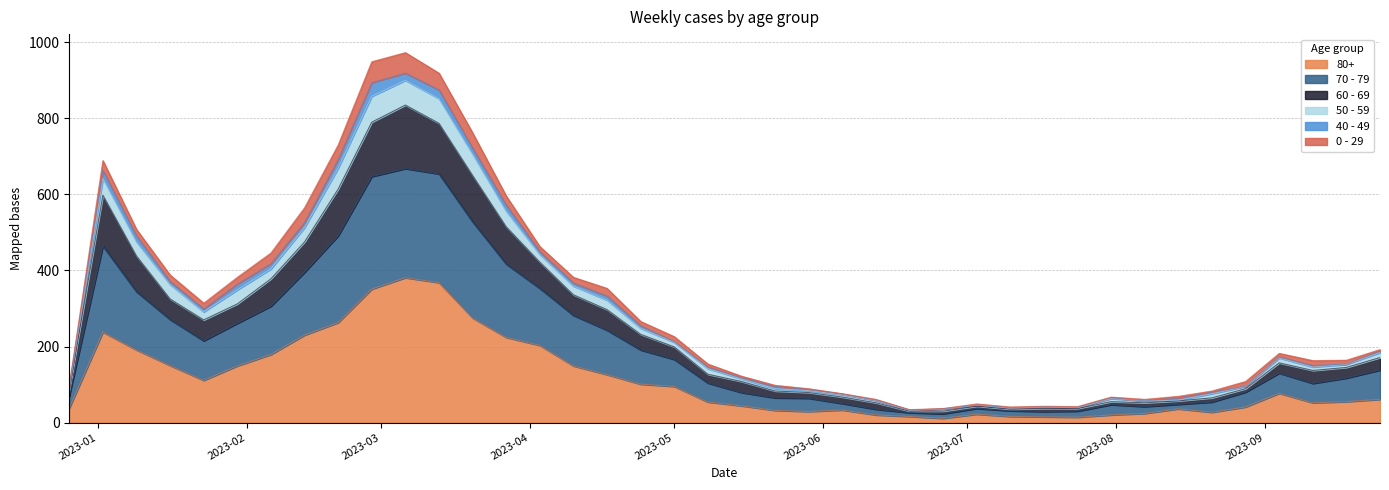

What is the minimum value shown in the chart?

11